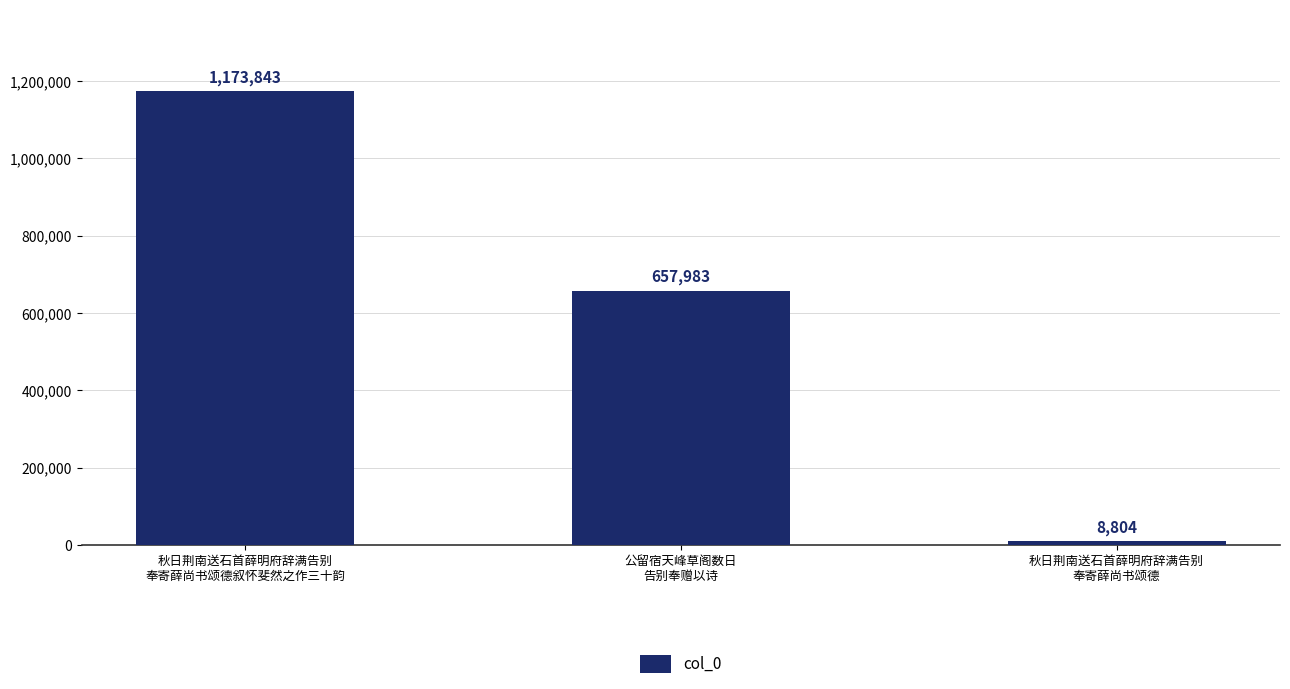

Reading left to right, transcribe all the data shown in this chart.

秋日荆南送石首薛明府辞满告别
奉寄薛尚书颂德叙怀斐然之作三十韵=1173843	公留宿天峰草阁数日
告别奉赠以诗=657983	秋日荆南送石首薛明府辞满告别
奉寄薛尚书颂德=8804